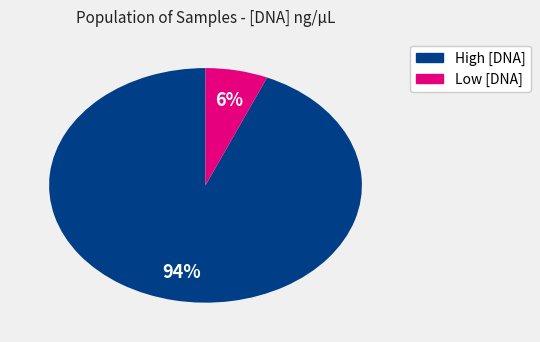

To the nearest percent, what is the average slice percentage?

50%